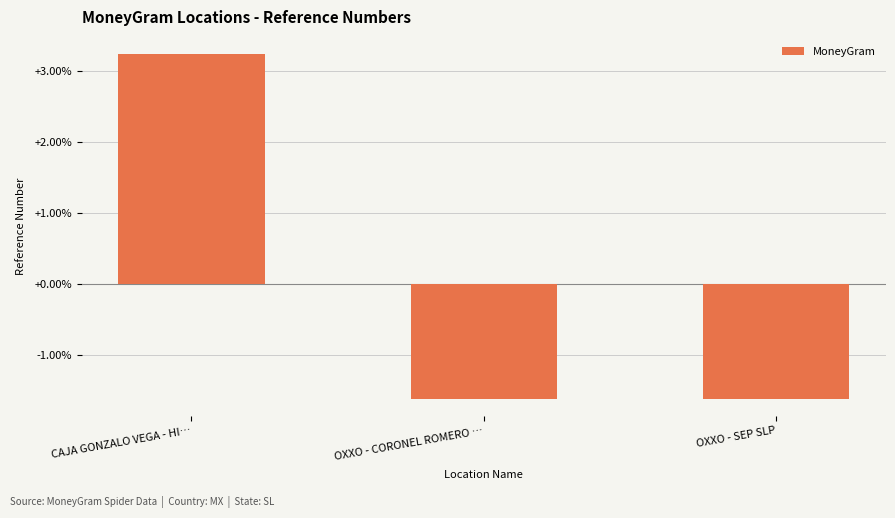

What is the difference between the values at OXXO - SEP SLP and CAJA GONZALO VEGA - HI…?

4.9